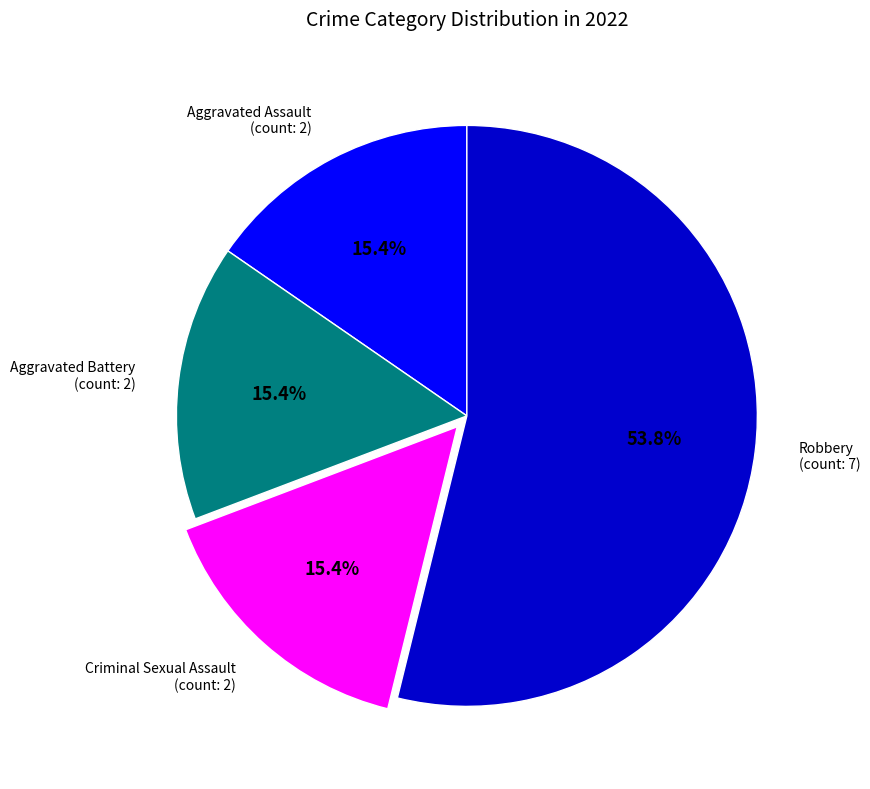

Is the sum of Robbery and Criminal Sexual Assault greater than half?

Yes